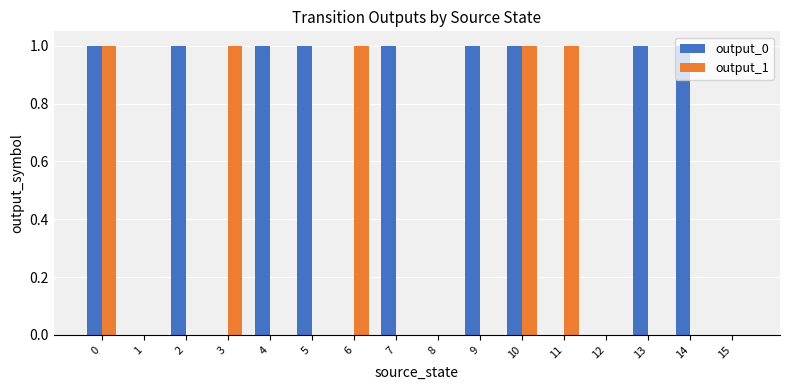

Reading right to left, what are all the values shown in this chart?

output_0: 0	1	1	0	0	1	1	0	1	0	1	1	0	1	0	1
output_1: 0	0	0	0	1	1	0	0	0	1	0	0	1	0	0	1